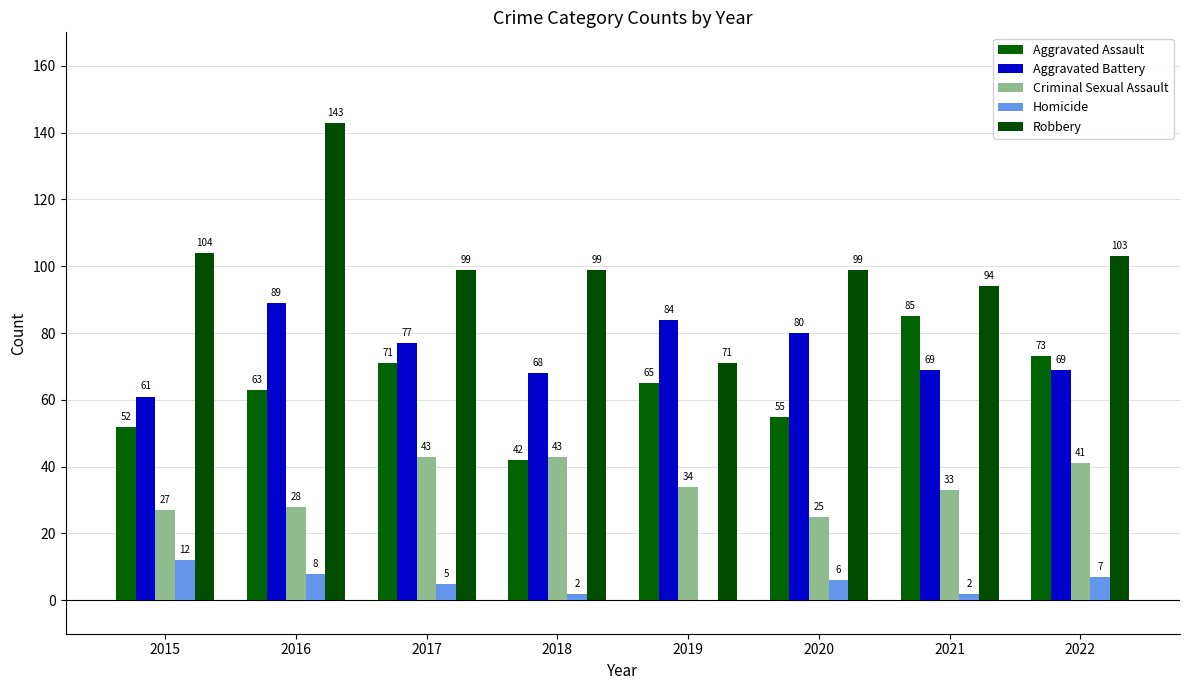

What is the value of the Robbery bar at the 2nd from the left?

143